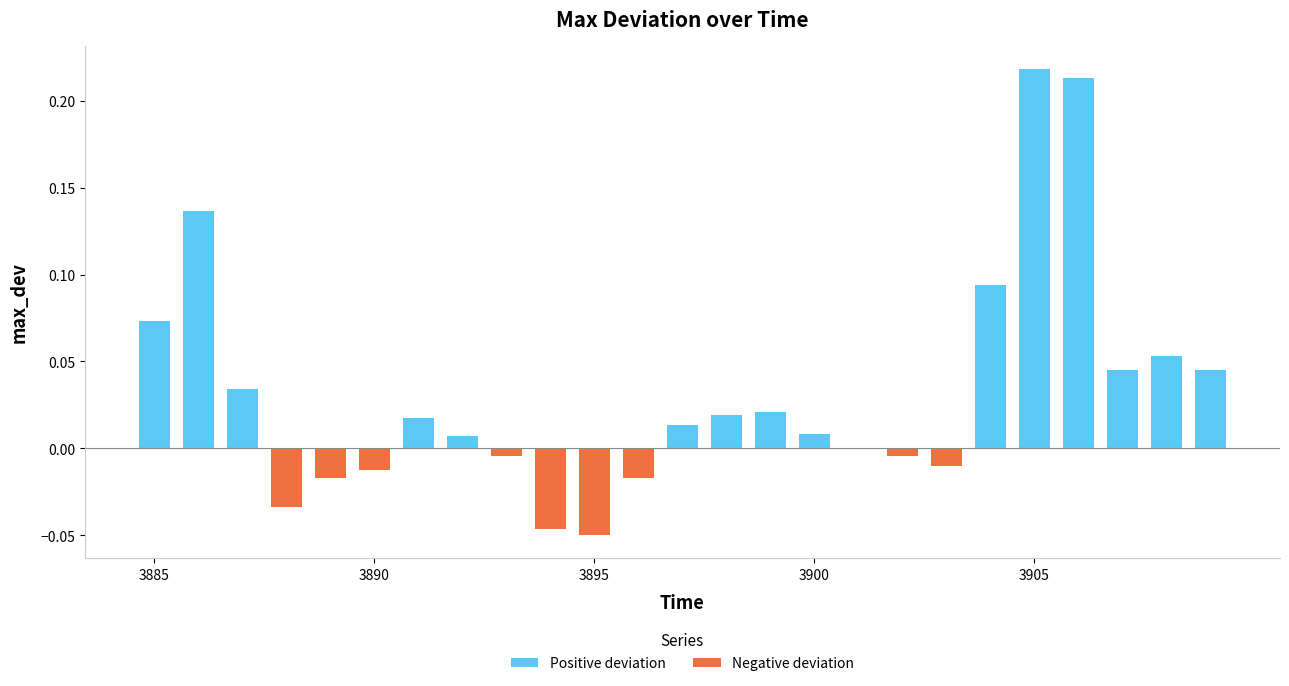

List the labels in order of value, smallest first.

1514423895, 1514423894, 1514423888, 1514423896, 1514423889, 1514423890, 1514423903, 1514423893, 1514423902, 1514423901, 1514423892, 1514423900, 1514423897, 1514423891, 1514423898, 1514423899, 1514423887, 1514423909, 1514423907, 1514423908, 1514423885, 1514423904, 1514423886, 1514423906, 1514423905